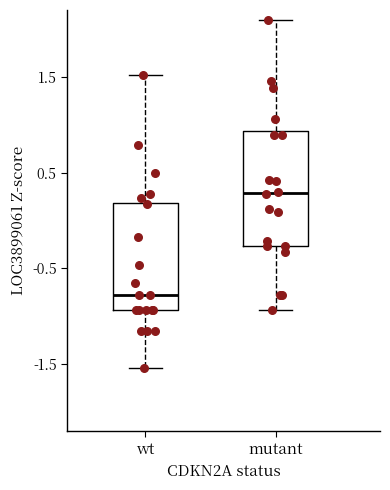

Where does the lower whisker of the box for mutant end on the y-axis? The values are not printed on the chart, so give them approximately, as read against the axis.

-0.9